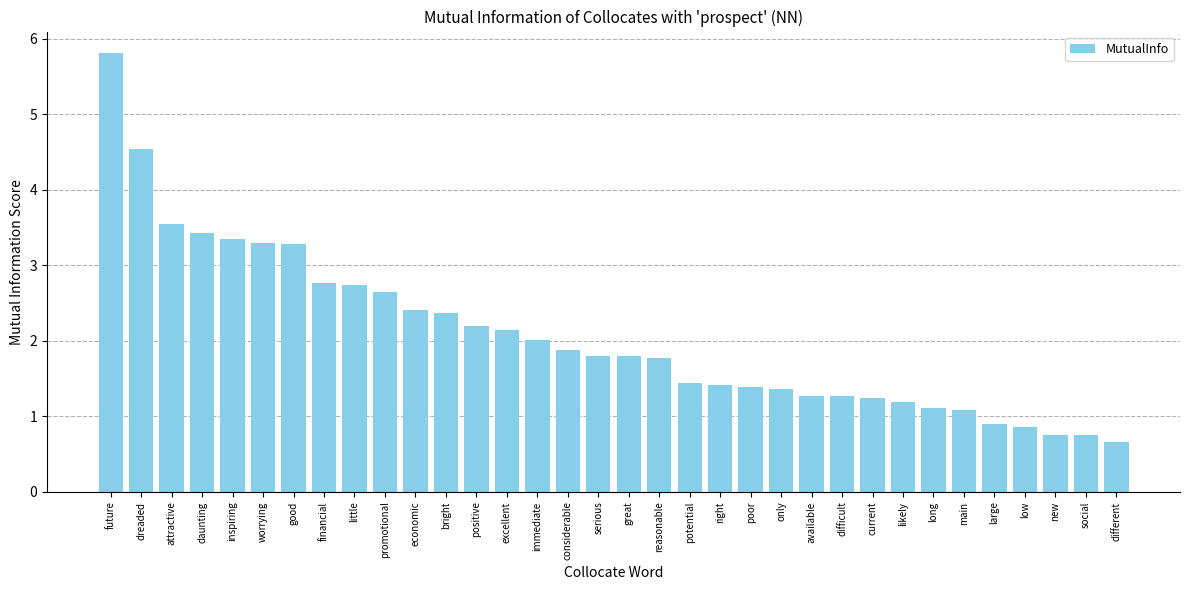

Is it true that the value at large is 0.2?

False